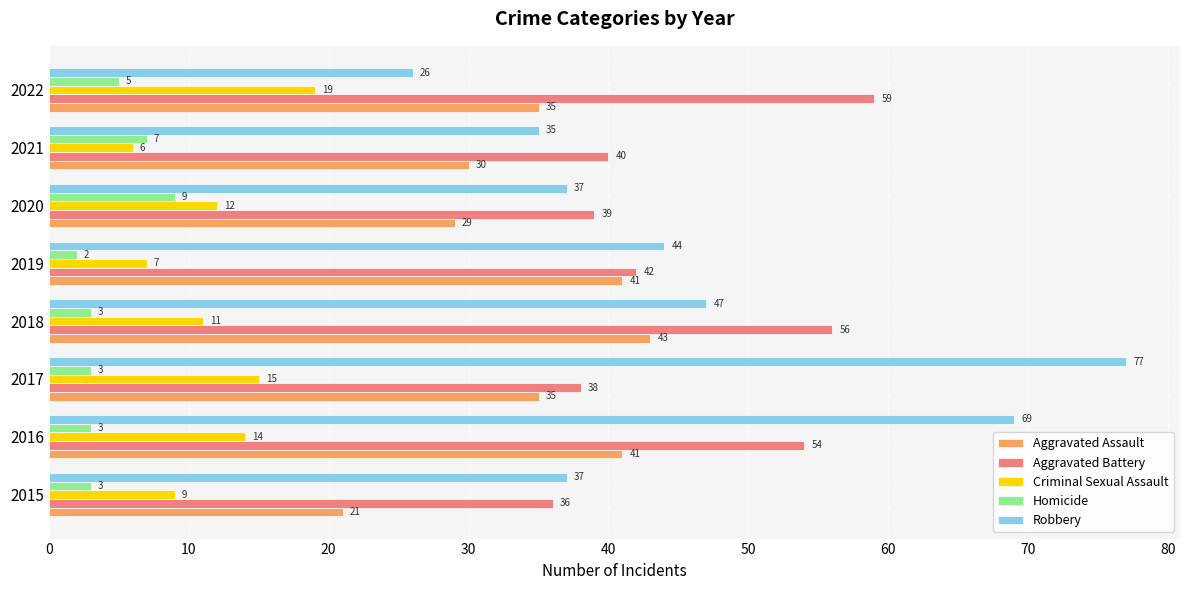

At which label is Aggravated Assault closest to 32?

2021